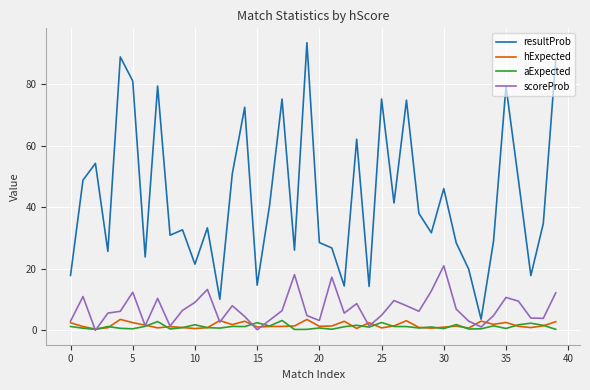

Is this an area chart (filled region under the line)?

No